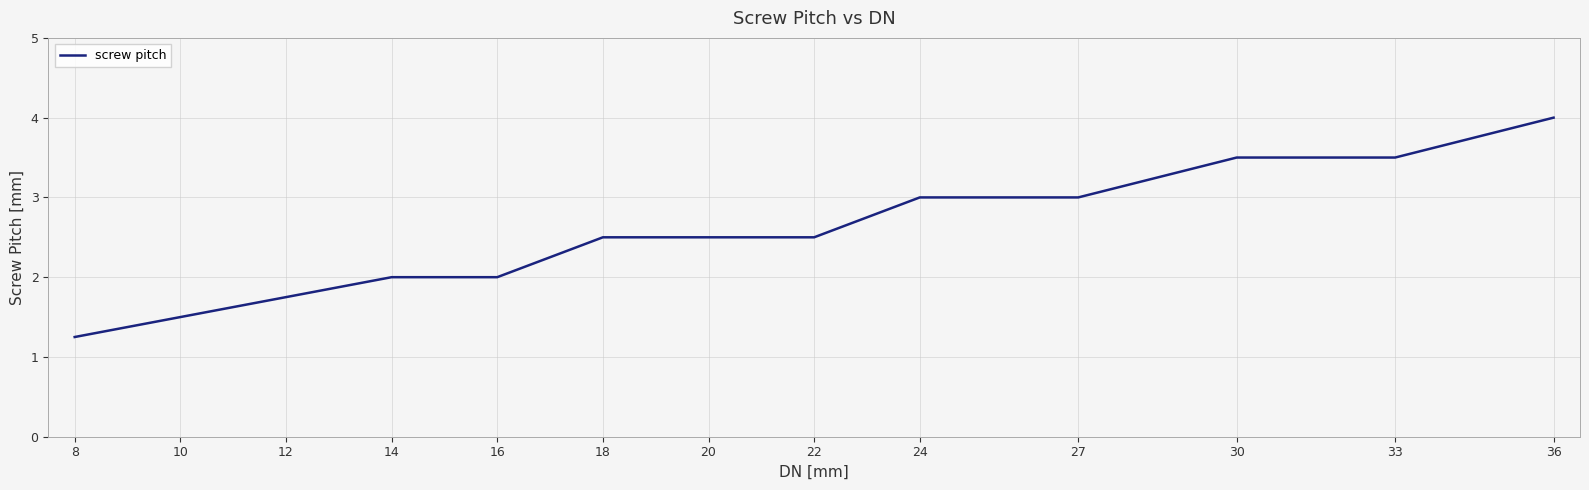

Does the chart have visible grid lines?

Yes